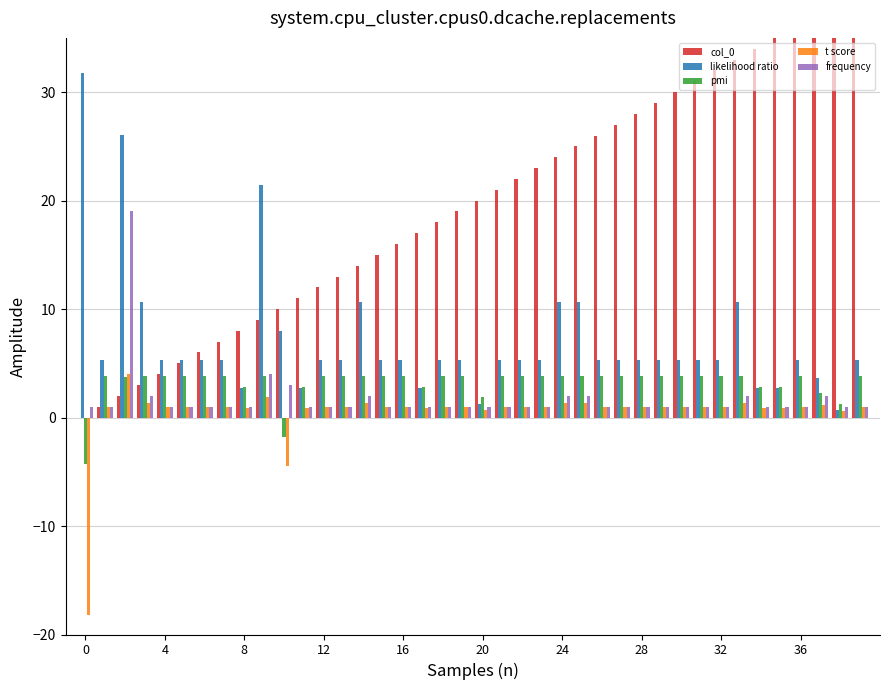

How many values in the frequency series exceed 1?

9